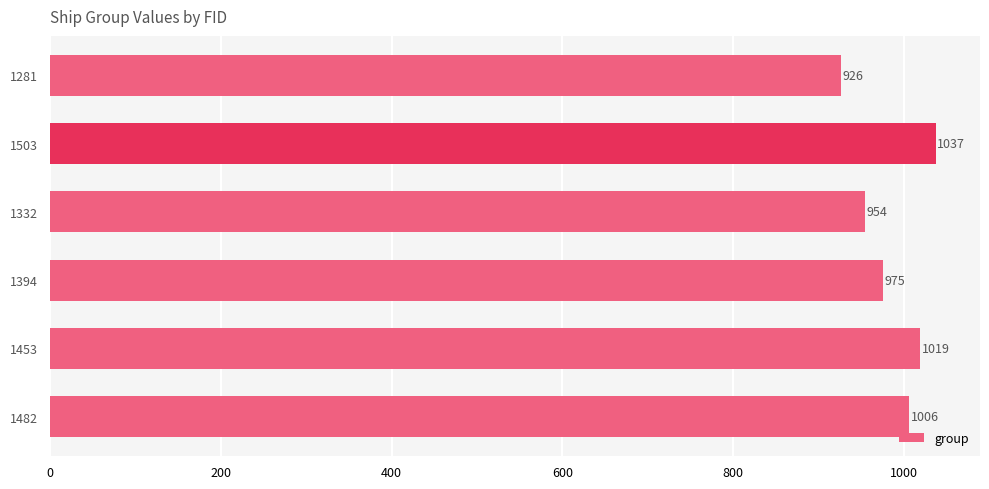

What is the greatest value displayed?

1037